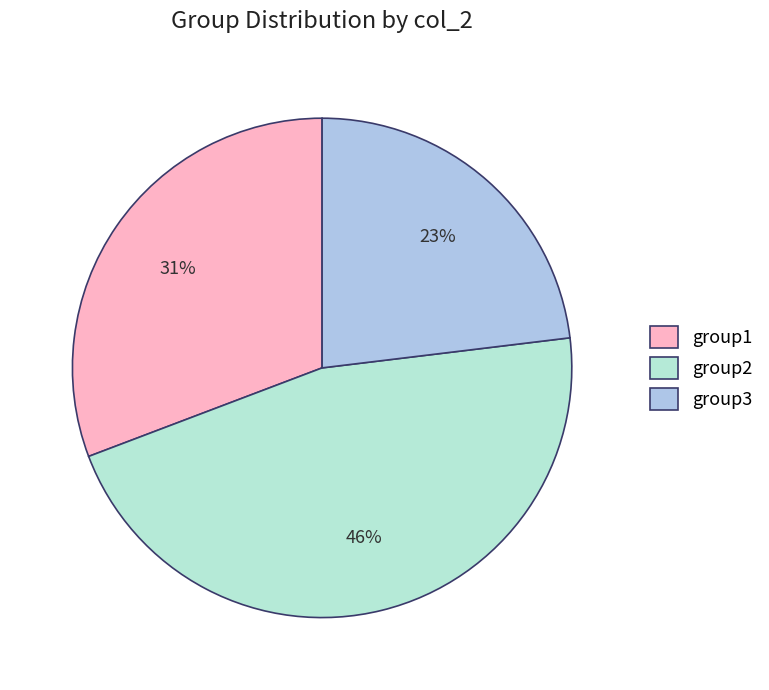

True or false: group3 accounts for 13% of the total.

False